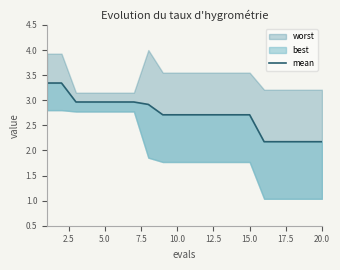

How many lines are shown in the chart?

1